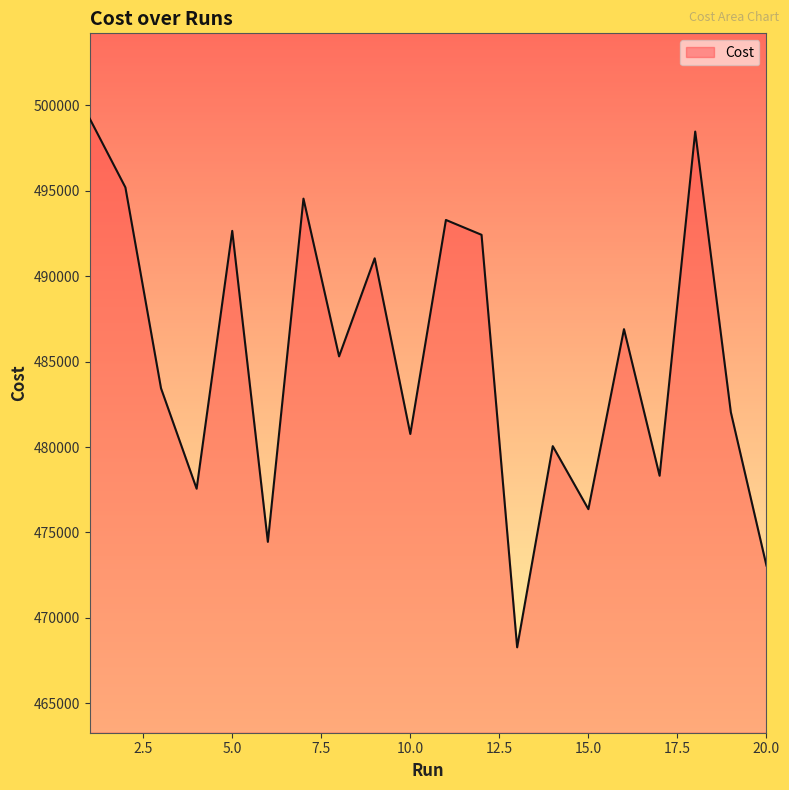

Reading left to right, transcribe all the data shown in this chart.

499223.0	495203.0	483442.0	477559.0	492657.0	474448.0	494543.0	485308.0	491050.0	480764.0	493296.0	492426.0	468272.0	480052.0	476362.0	486902.0	478318.0	498471.0	482041.0	473062.0